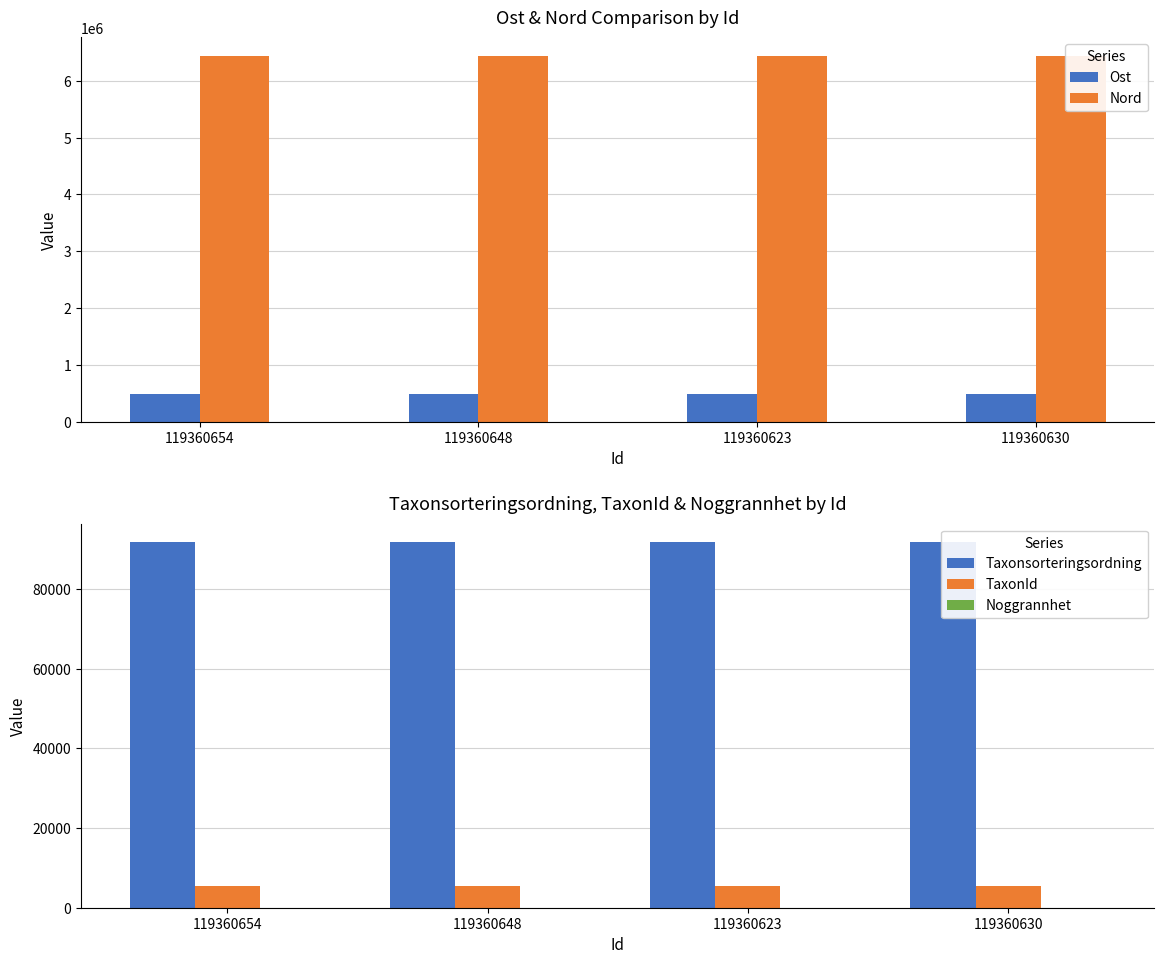

Does the chart contain stacked bars?

No